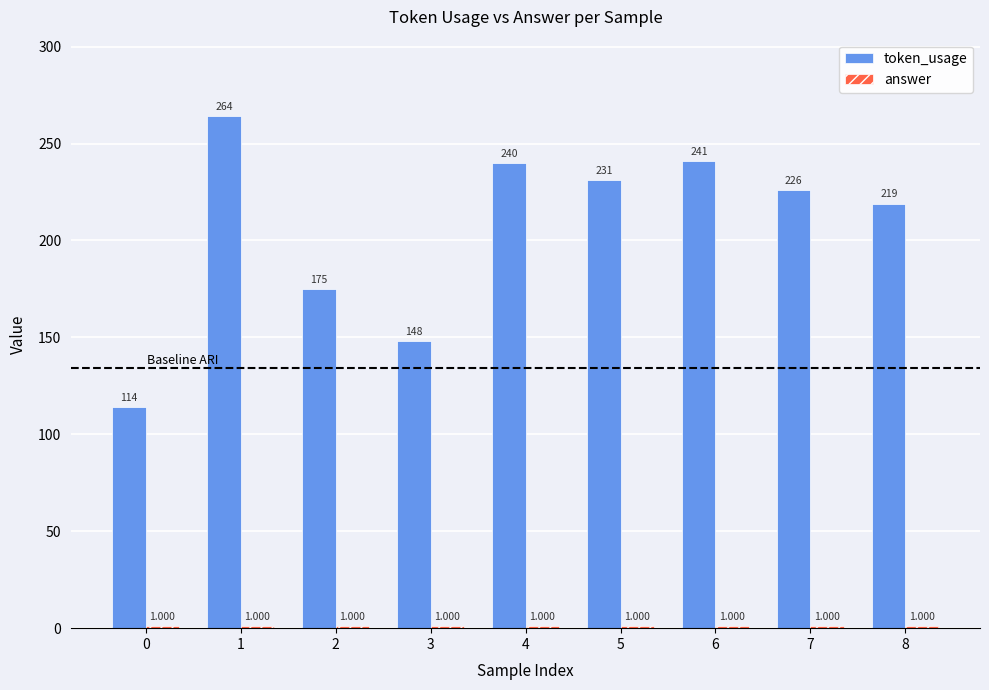

At how many categories does at least one series exceed 91?

9